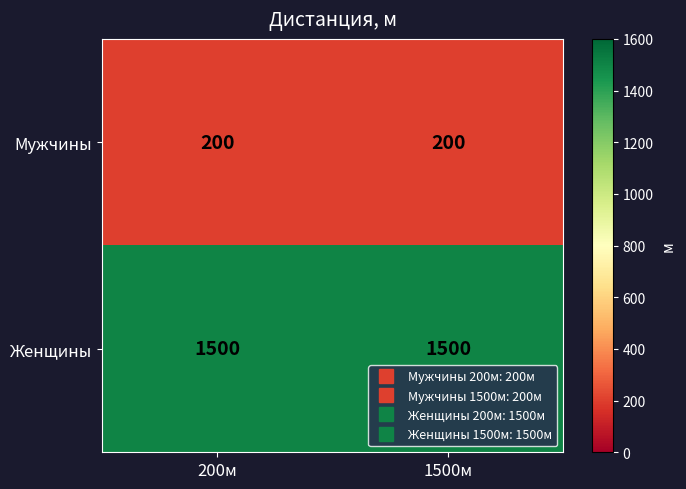

The value of Женщины at 1500м is 362. True or false?

False